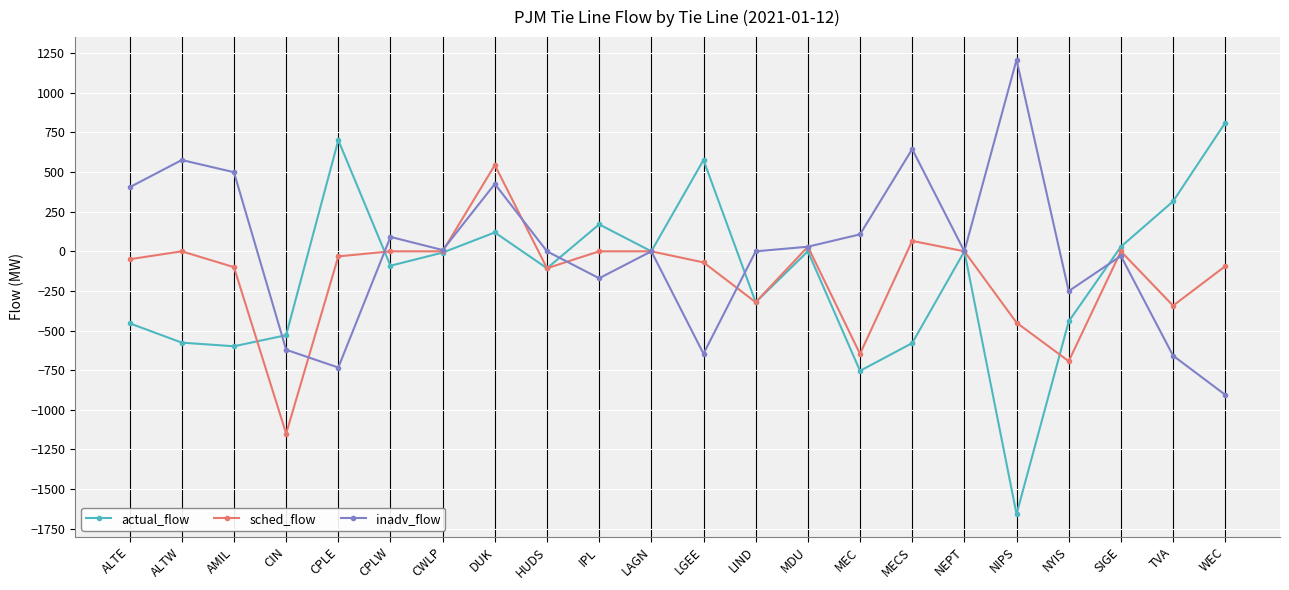

The actual_flow series shows -454.0 at ALTE. True or false?

True